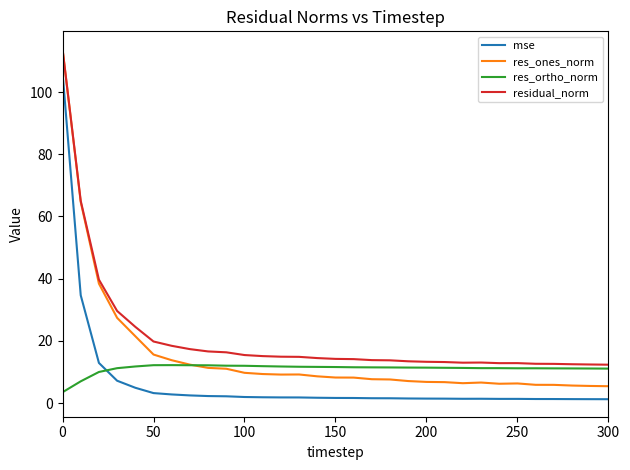

What is the maximum value shown in the chart?

113.9